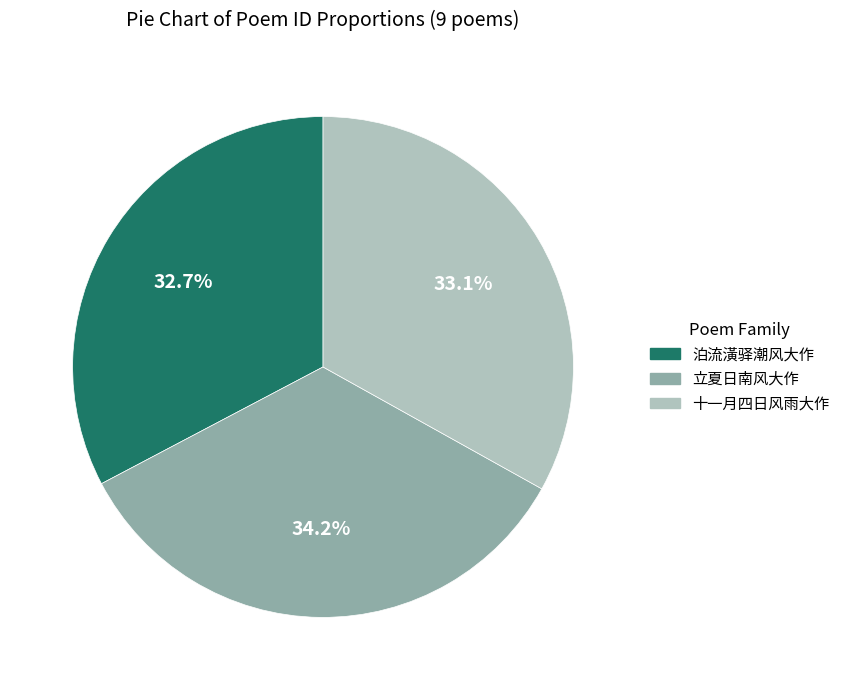

Count the number of slices in the pie.

3